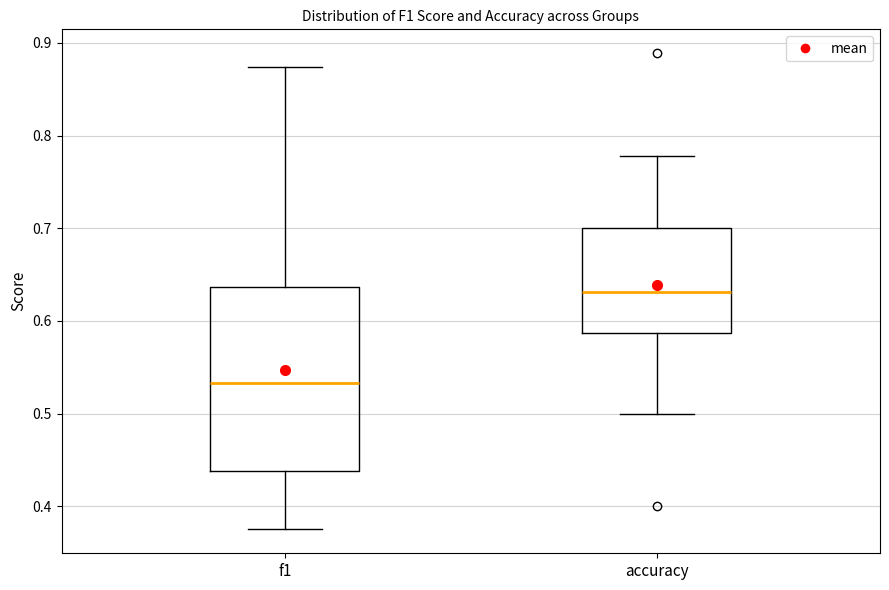

Reading left to right, transcribe this box plot: for each box, give where its median line is, the range the box spans, and where its two whiskers end, as read against the y-axis. The values are not printed on the chart, so give them approximately, as read against the axis.

f1: median 0.53, box 0.44 to 0.64, whiskers 0.38 to 0.87
accuracy: median 0.63, box 0.59 to 0.70, whiskers 0.50 to 0.78